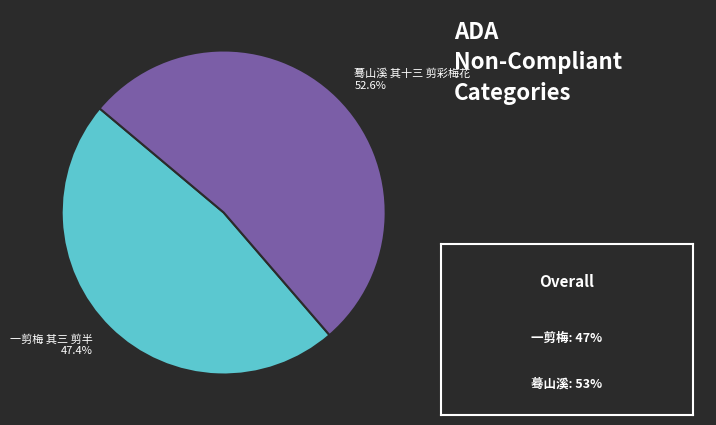

How many slices are in this pie chart?

2